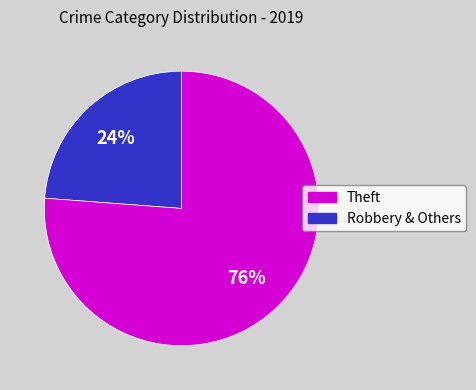

Is there a majority slice in this chart?

Yes